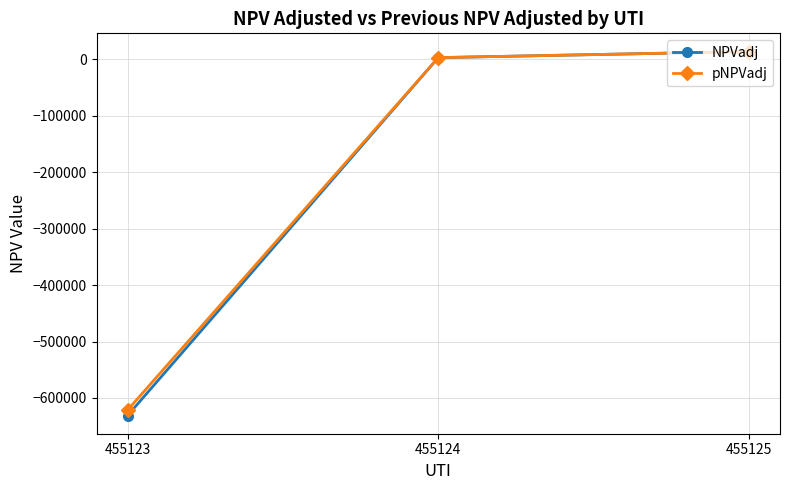

What is the value of the NPVadj point at the 1st from the left?

-631053.9